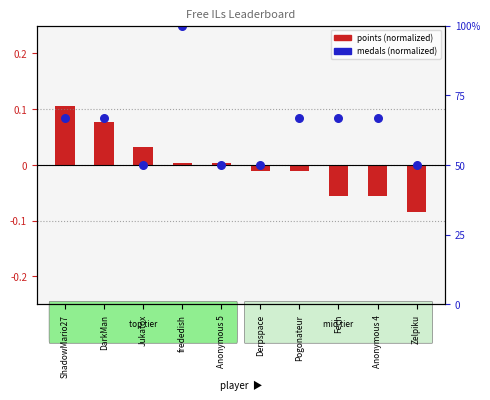

Which series reaches the maximum Y coordinate?

medals (normalized)